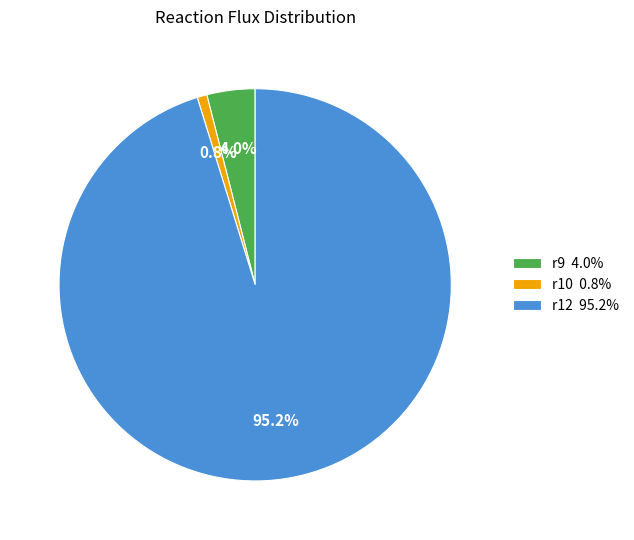

What portion of the pie excludes r9?

96.0%